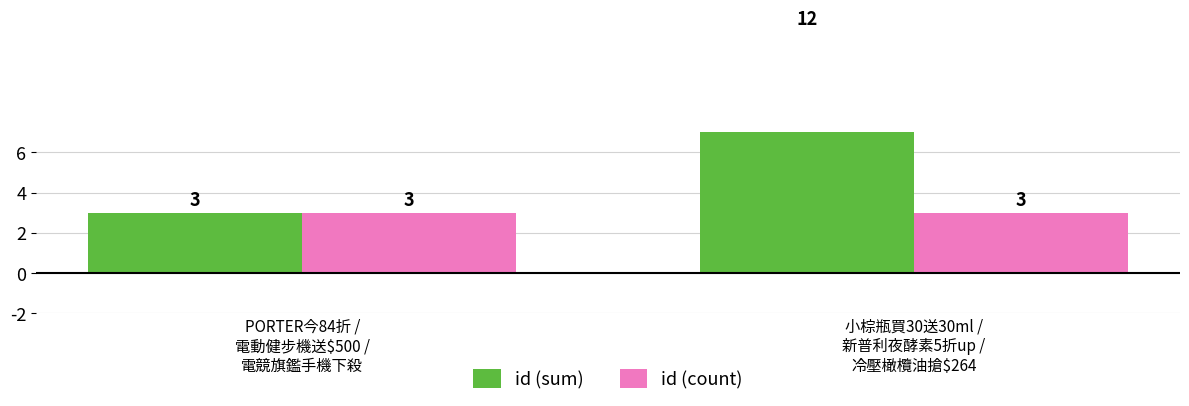

How many series are shown in this chart?

2